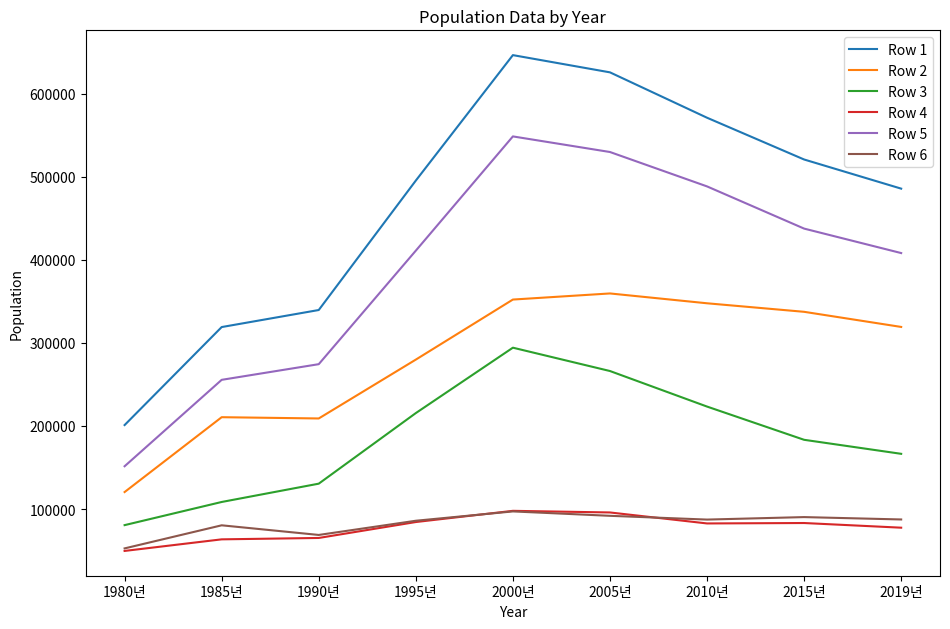

True or false: Row 6 and Row 2 cross at least once.

False